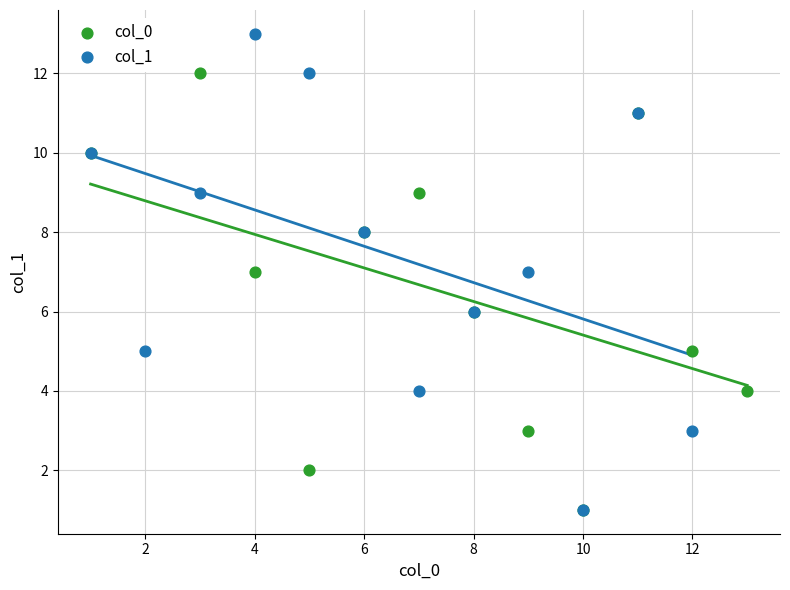

Which series reaches the maximum Y coordinate?

col_1